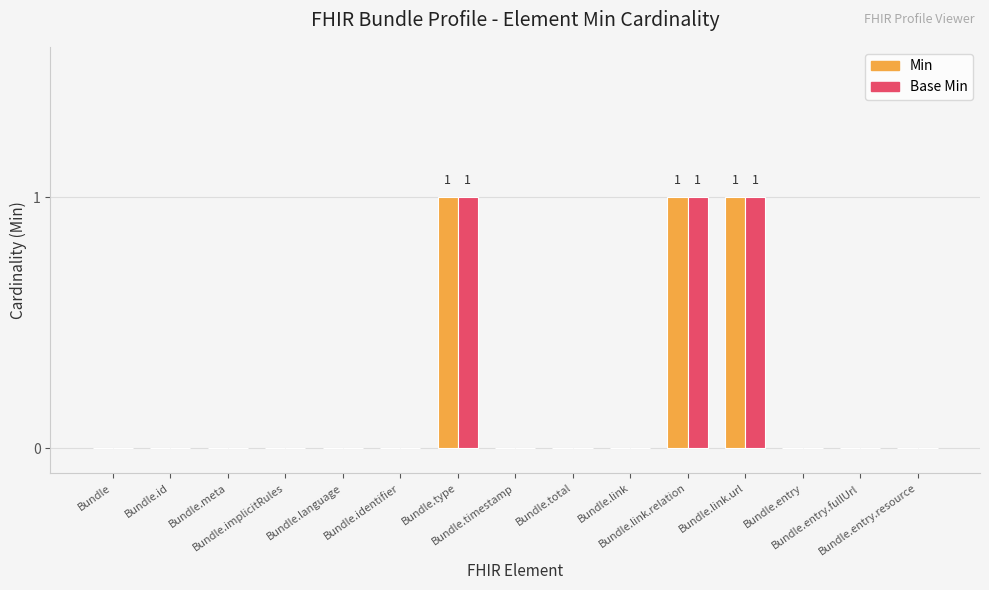

What is the sum of all Min values?

3